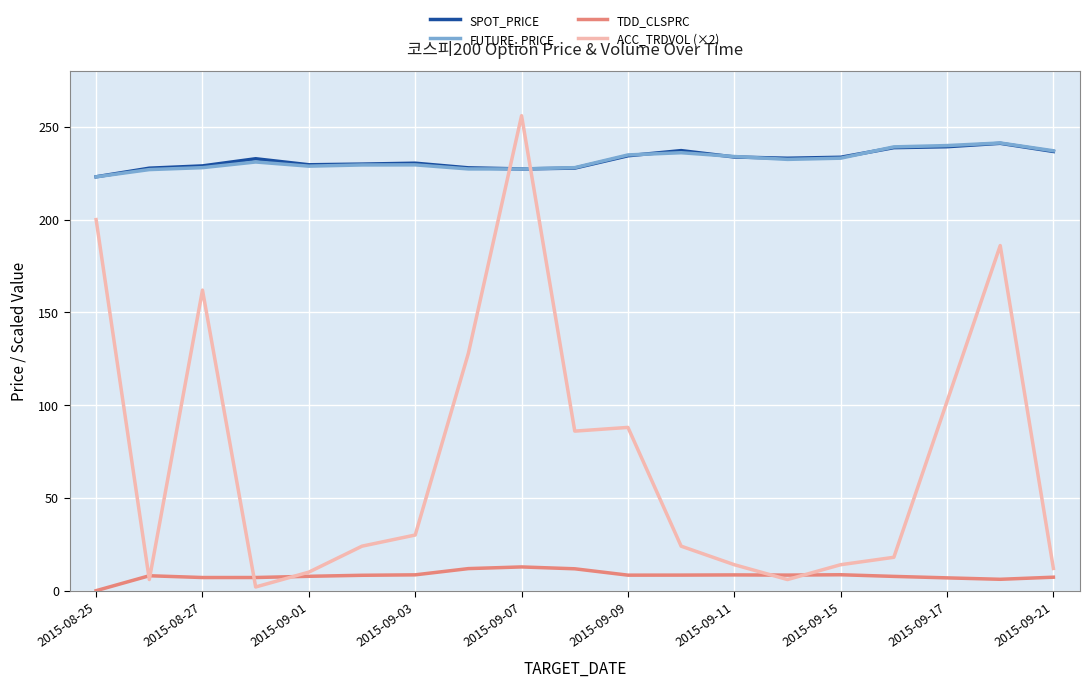

Which series has the widest spread of values?

ACC_TRDVOL (×2)